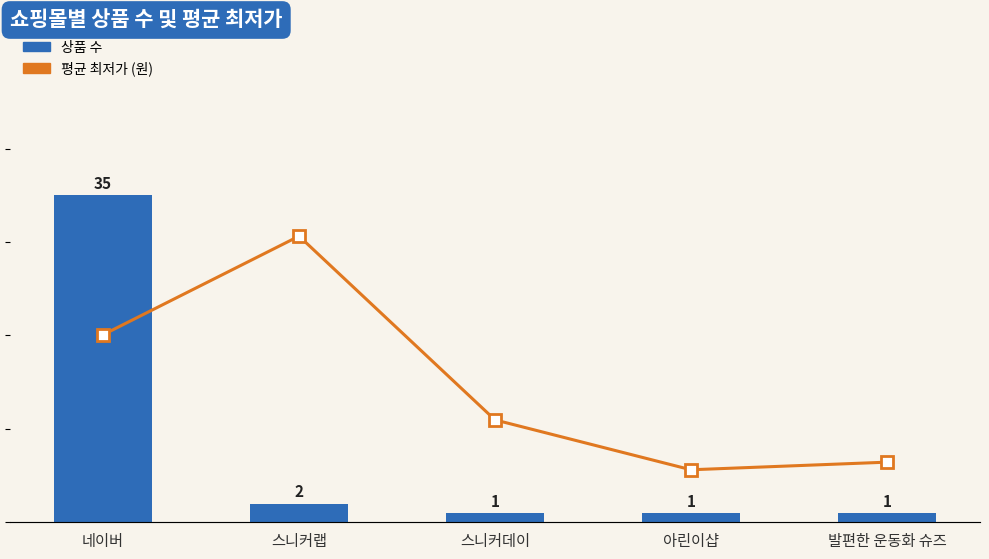

What is the label of the 5th bar from the right?

네이버